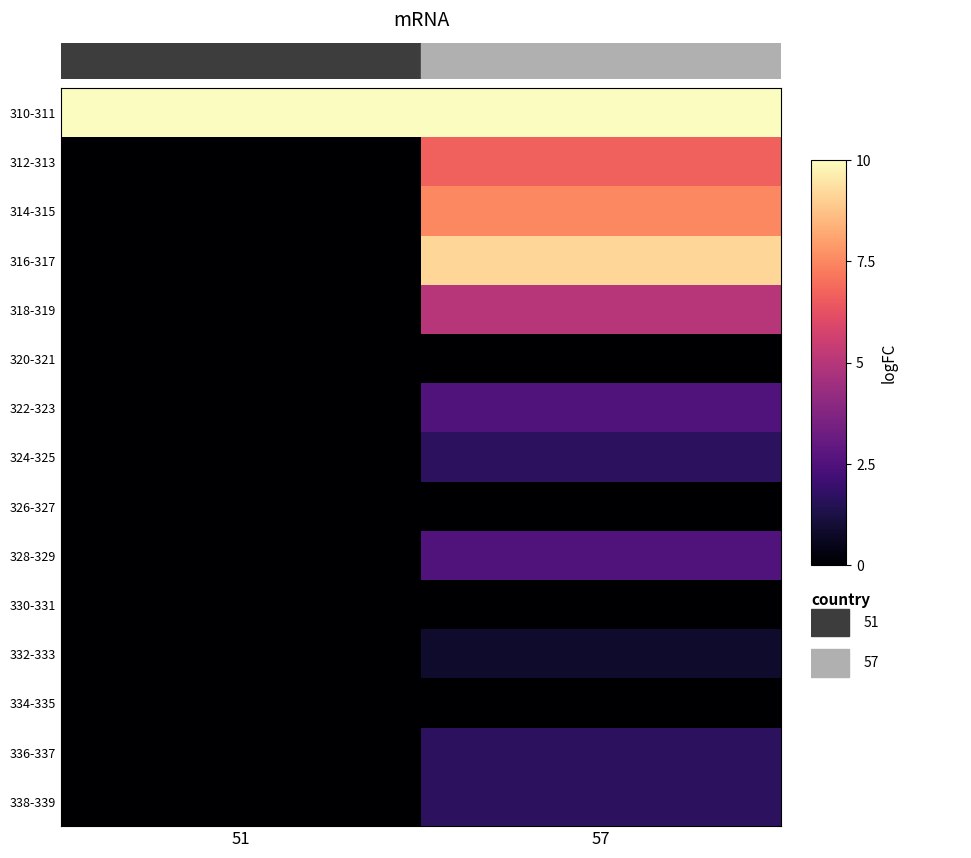

Which series has the largest total across all categories?

310-311